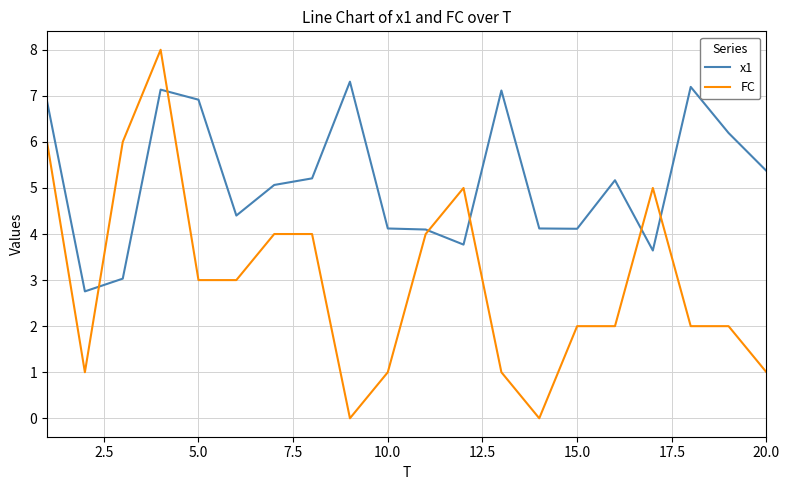

Which series has the largest range (max minus min)?

FC